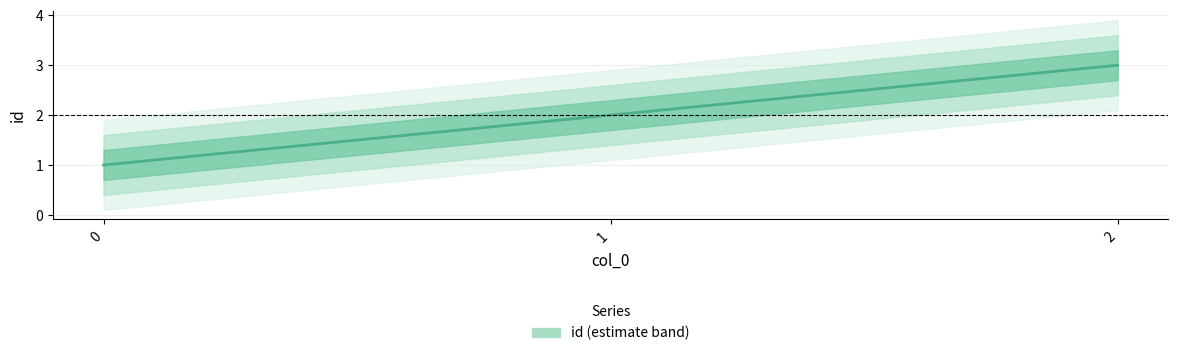

What is the approximate value at 1?

2